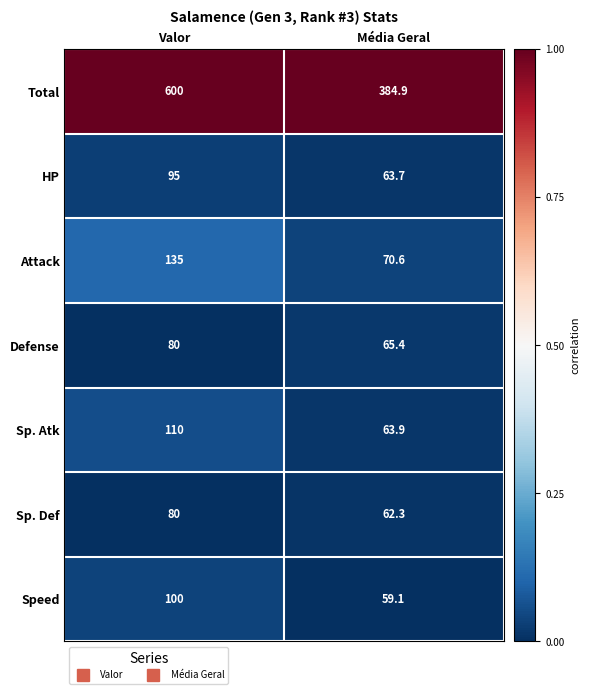

What is the sum of the Sp. Def values at Média Geral and Valor?

142.3